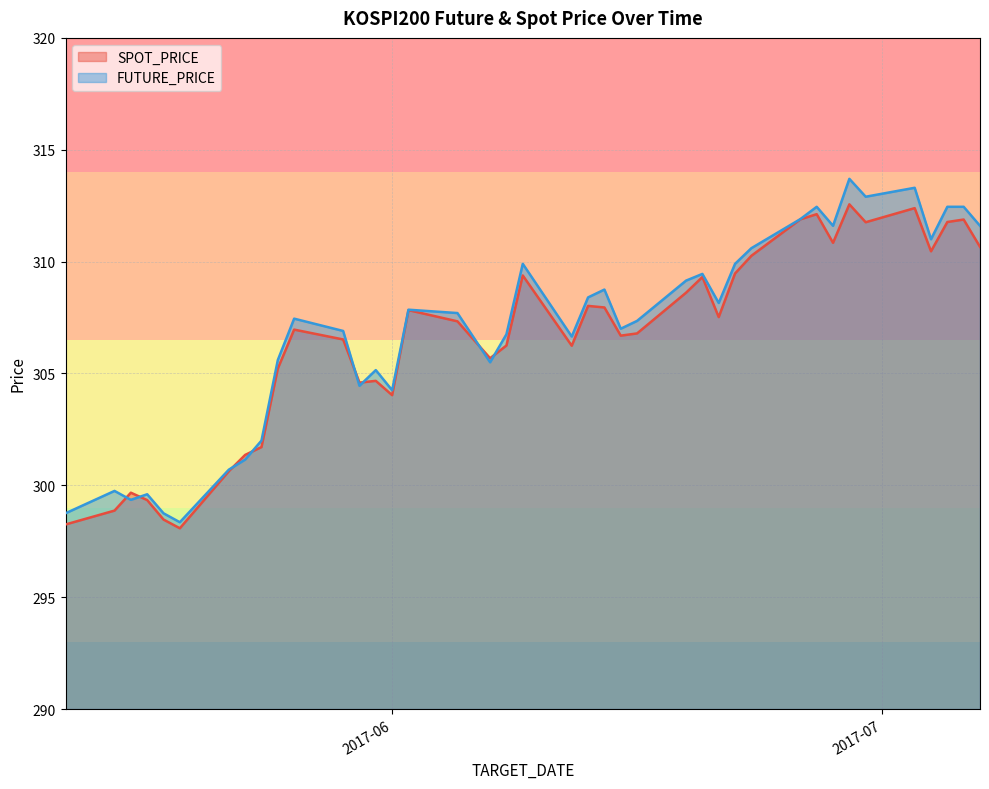

What is the label of the 23rd point from the right?

2017-06-07